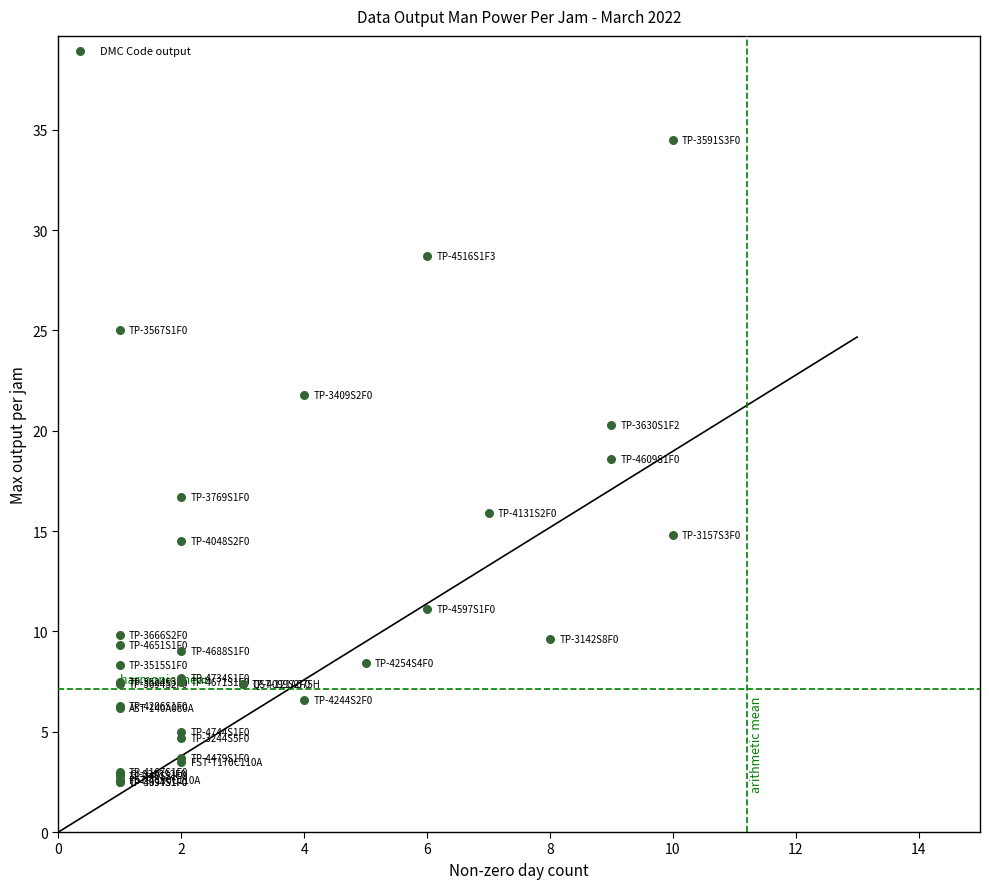

What Y value in the scatter plot is closest to 18?

18.6